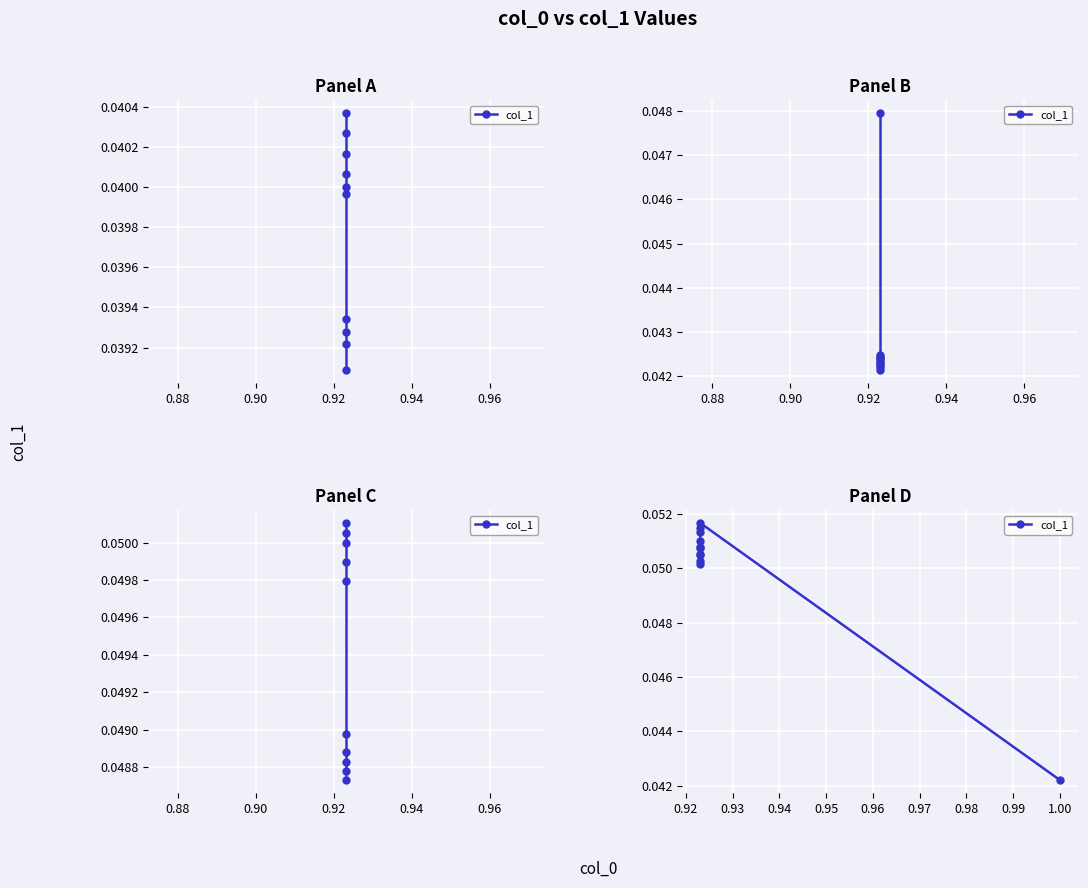

What position from the right is 0.92?

8